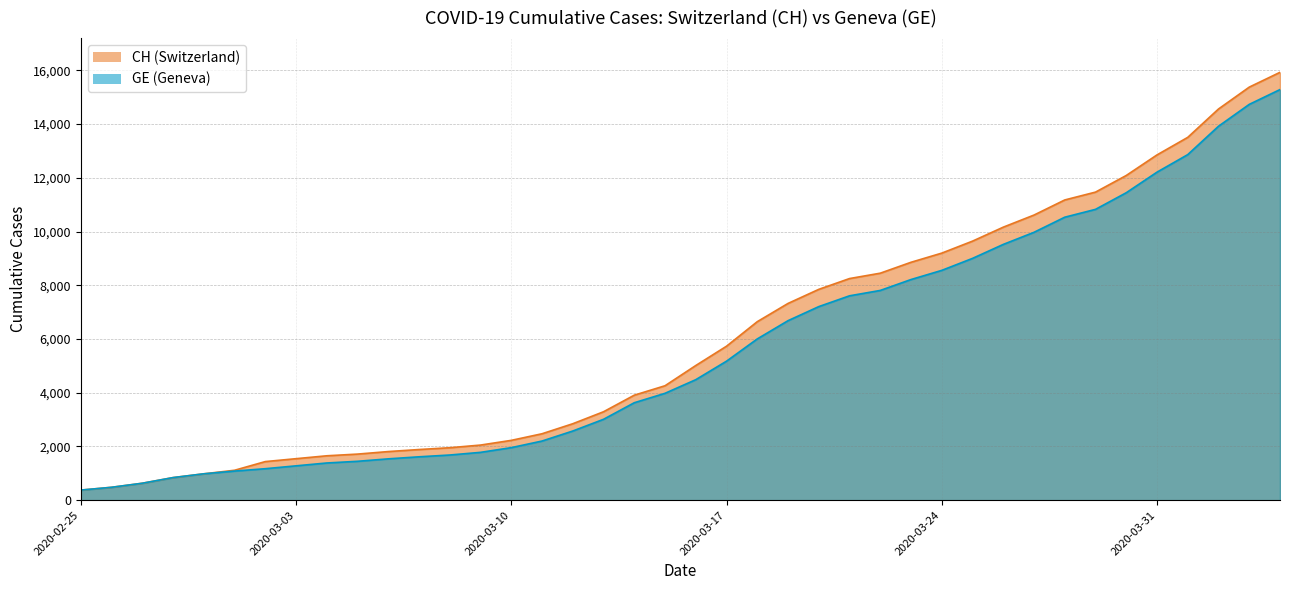

True or false: GE and CH intersect in this chart.

False